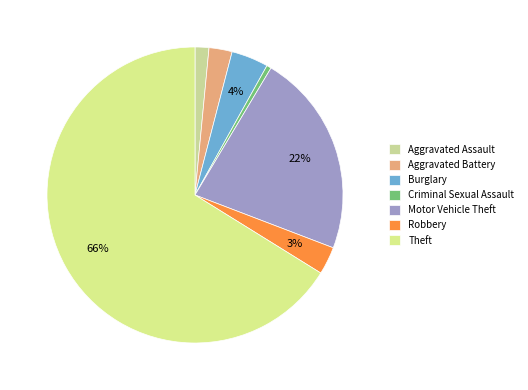

What percentage is the Criminal Sexual Assault slice, to the nearest percent?

1%